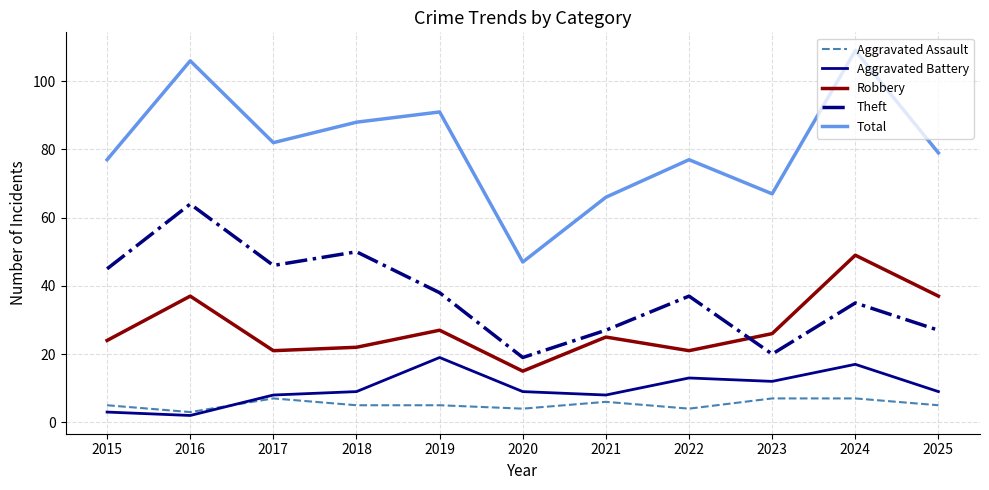

Reading left to right, extract all data points from this chart.

Aggravated Assault: 5	3	7	5	5	4	6	4	7	7	5
Aggravated Battery: 3	2	8	9	19	9	8	13	12	17	9
Robbery: 24	37	21	22	27	15	25	21	26	49	37
Theft: 45	64	46	50	38	19	27	37	20	35	27
Total: 77	106	82	88	91	47	66	77	67	109	79